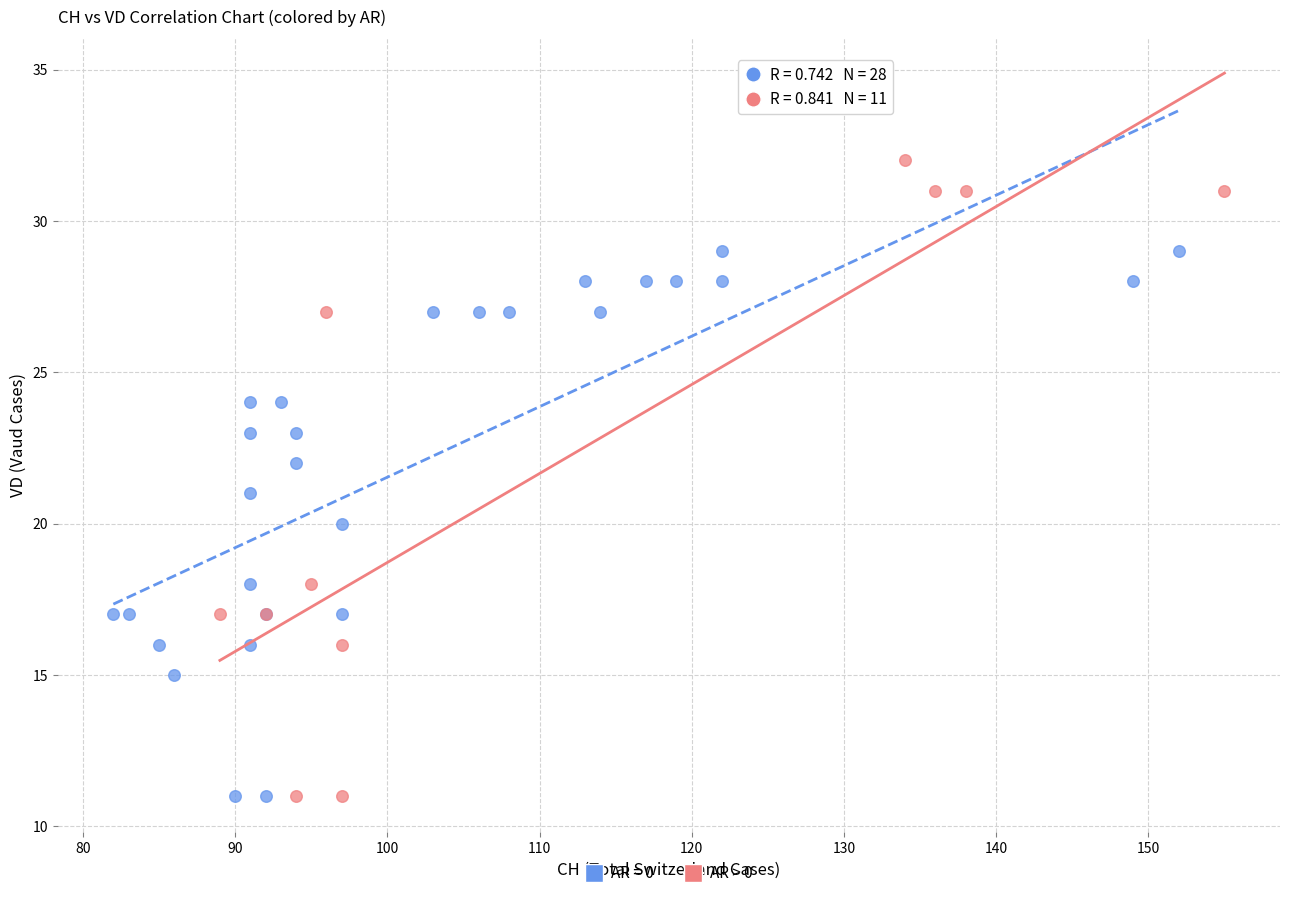

Which series contains the highest Y value?

AR > 0